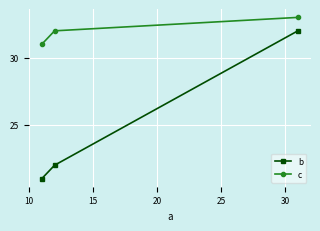

How many series are shown in this chart?

2